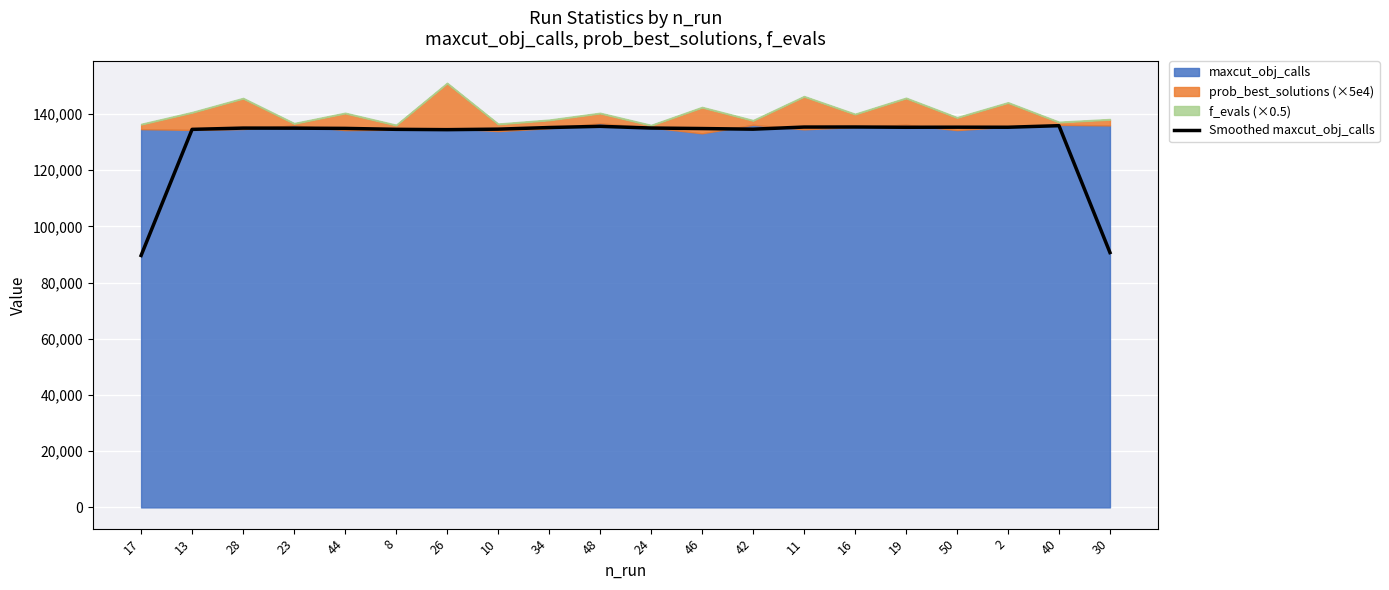

The value at 17 is 89650.7. True or false?

True